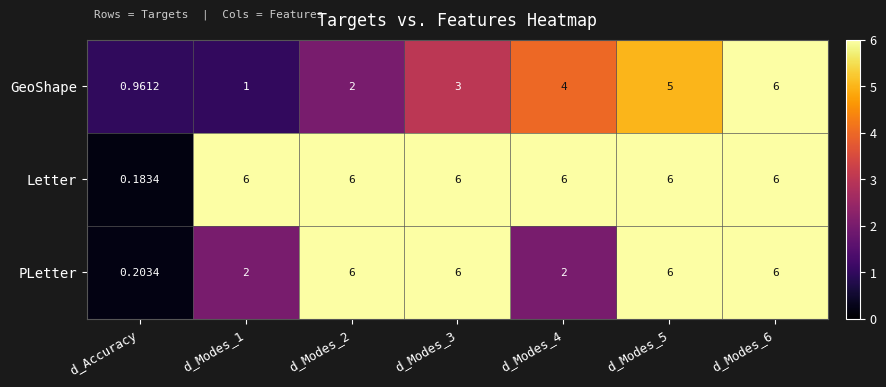

At which label does Letter reach its minimum?

d_Accuracy